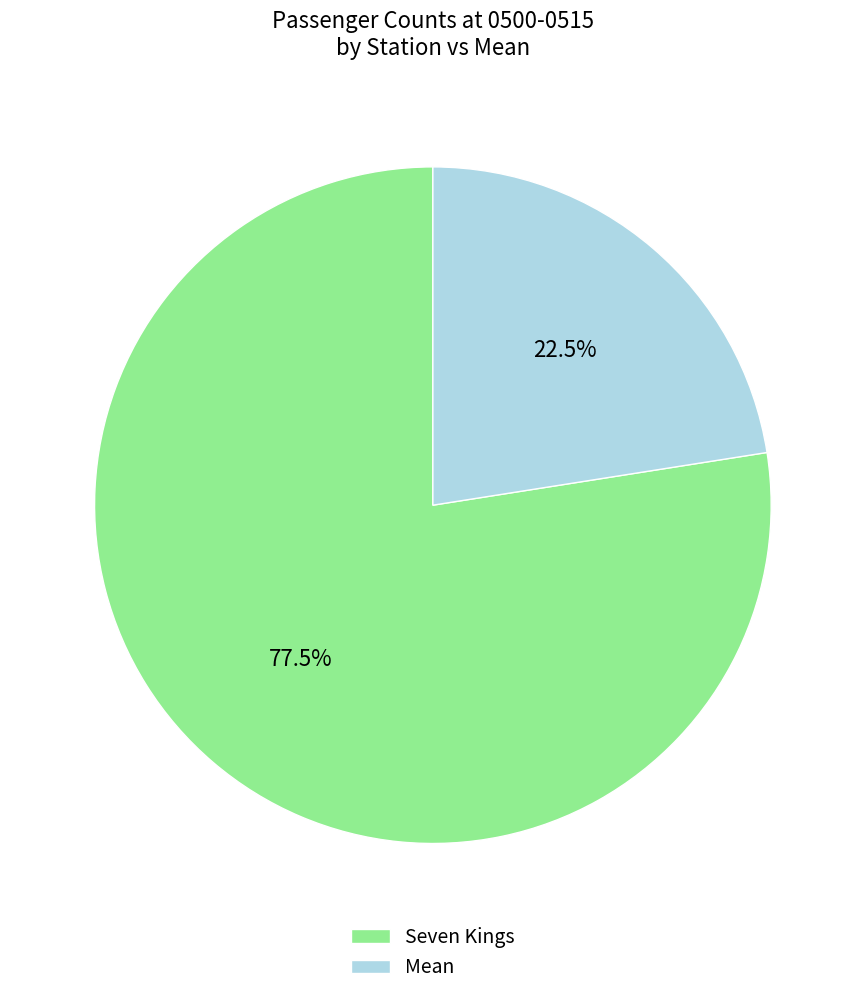

True or false: Mean accounts for 10% of the total.

False